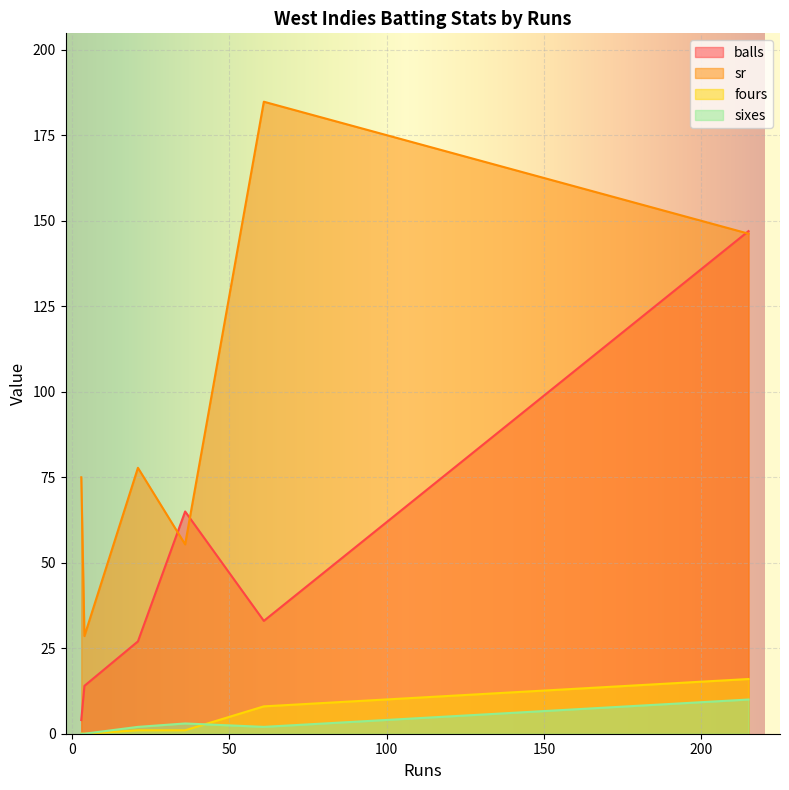

What are all the series names shown in the legend?

balls, sr, fours, sixes